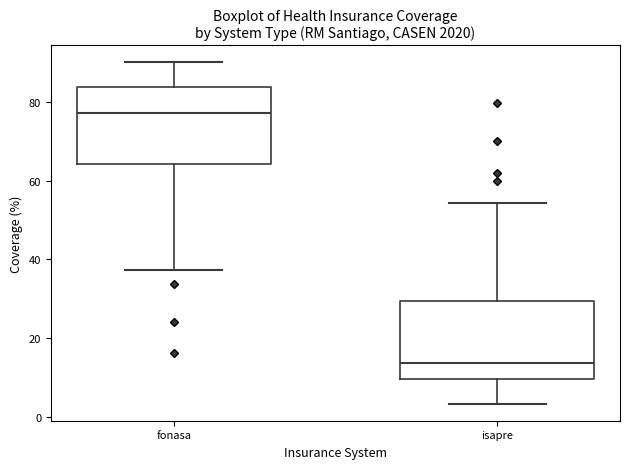

Reading left to right, read every box against the y-axis: the position of its median line, the range the box covers, and the ends of its whiskers. The values are not printed on the chart, so give them approximately, as read against the axis.

fonasa: median 78, box 64 to 84, whiskers 38 to 90
isapre: median 14, box 10 to 30, whiskers 4 to 54